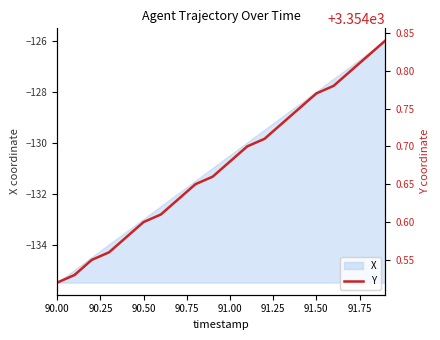

At which label does X reach its minimum?

90.00